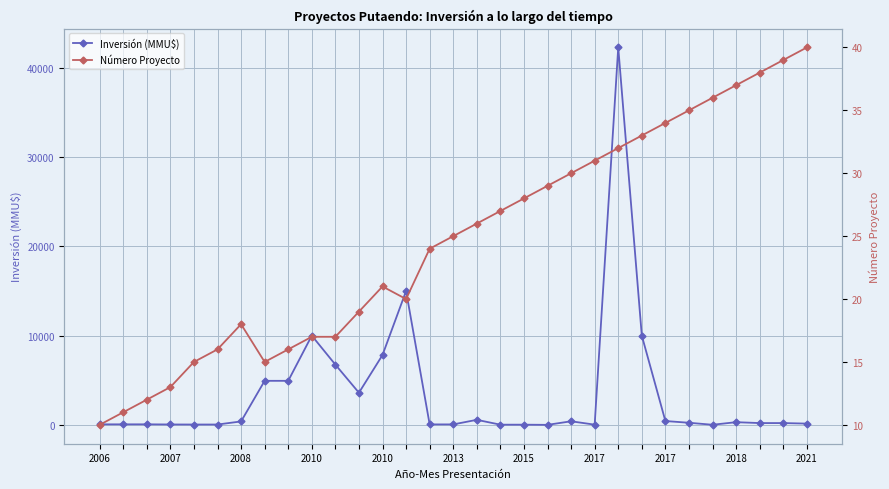

How many intersections are there between Número Proyecto and Inversión (MMU$)?

6